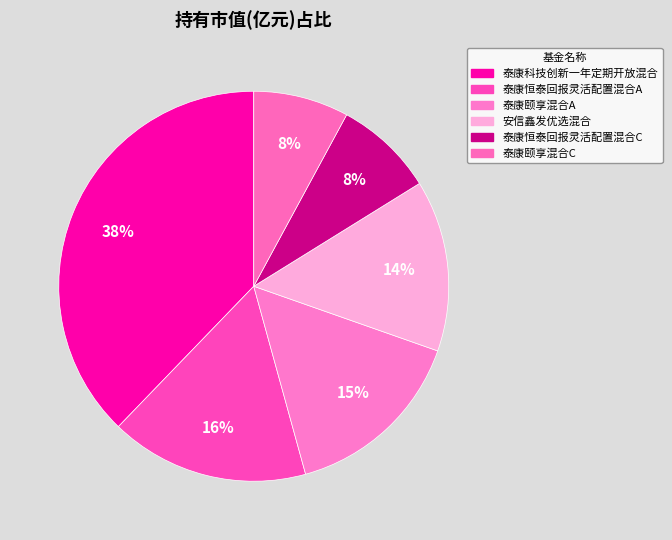

Which has a higher value, 泰康颐享混合C or 泰康科技创新一年定期开放混合?

泰康科技创新一年定期开放混合